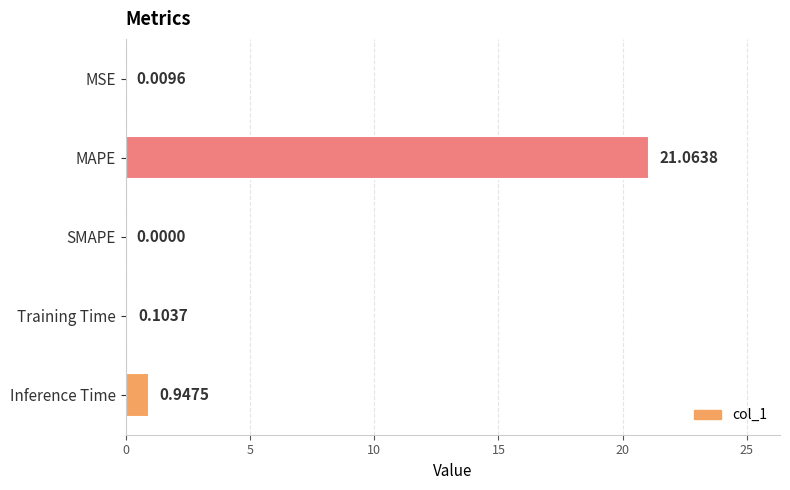

What is the greatest value displayed?

21.1